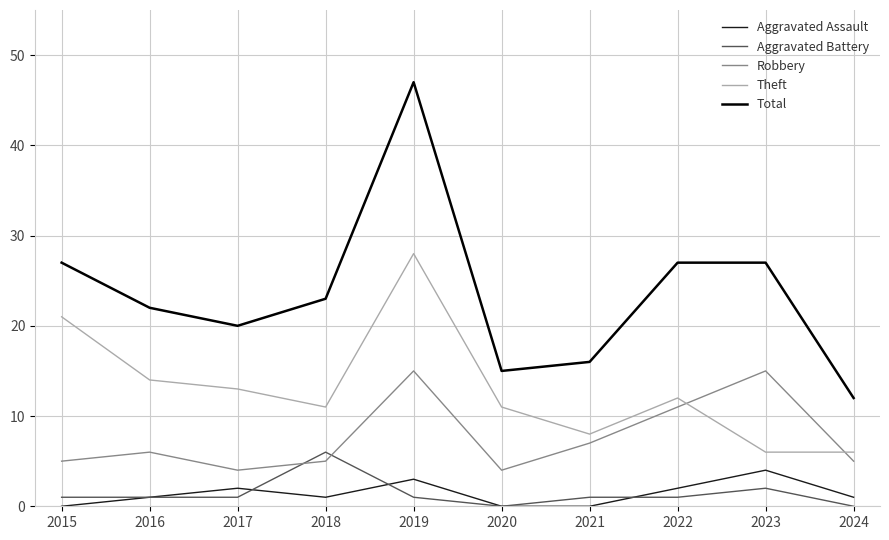

Is it true that Robbery equals 5 at 2015?

True